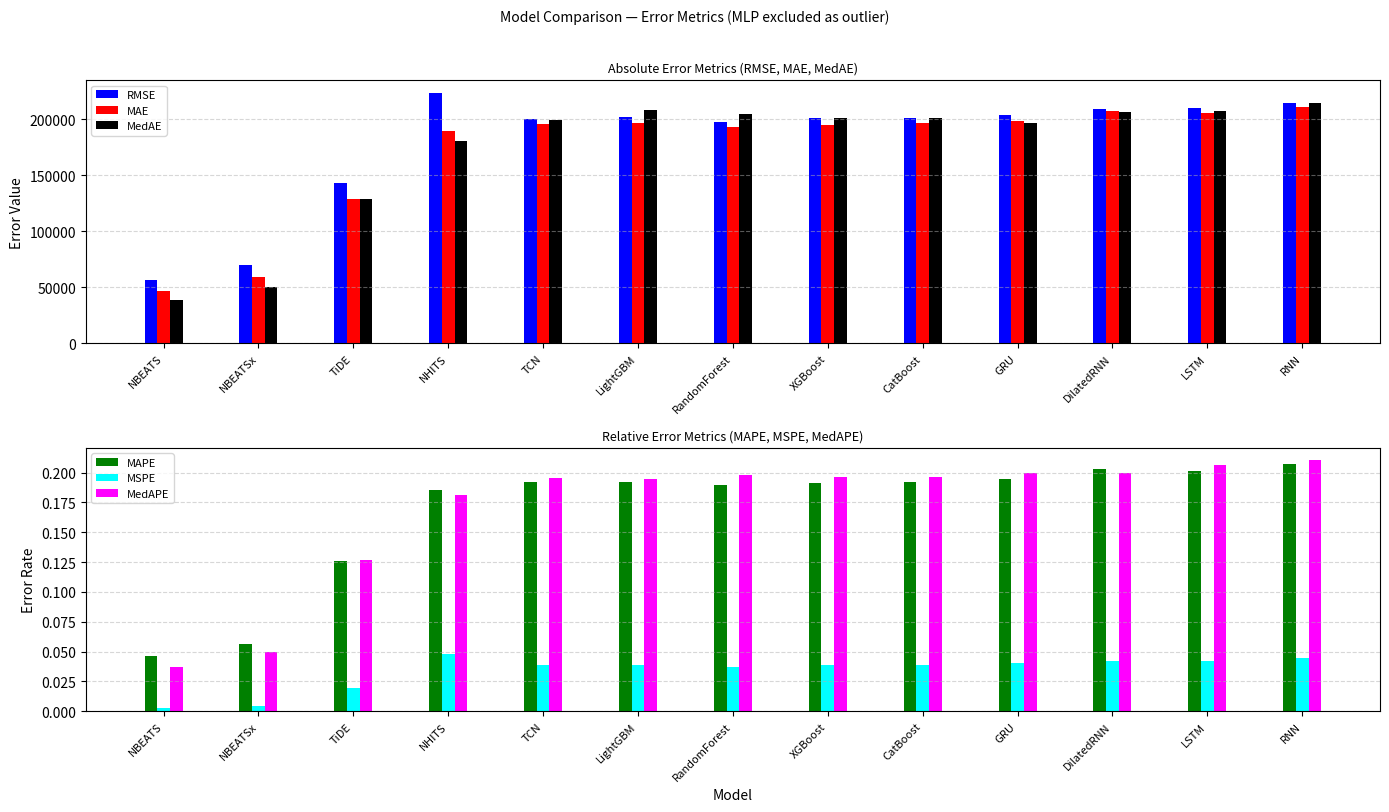

How many series are shown in this chart?

6